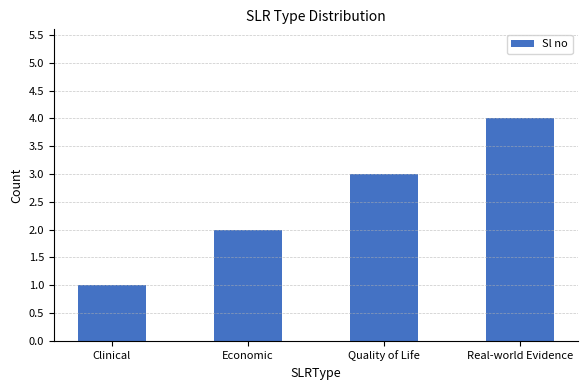

What is the sum of the values at Real-world Evidence and Quality of Life?

7